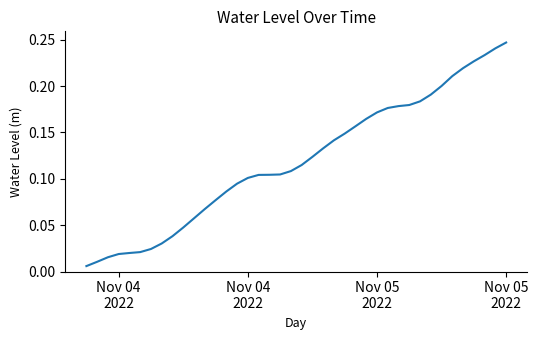

What is the sum of all values?

4.8